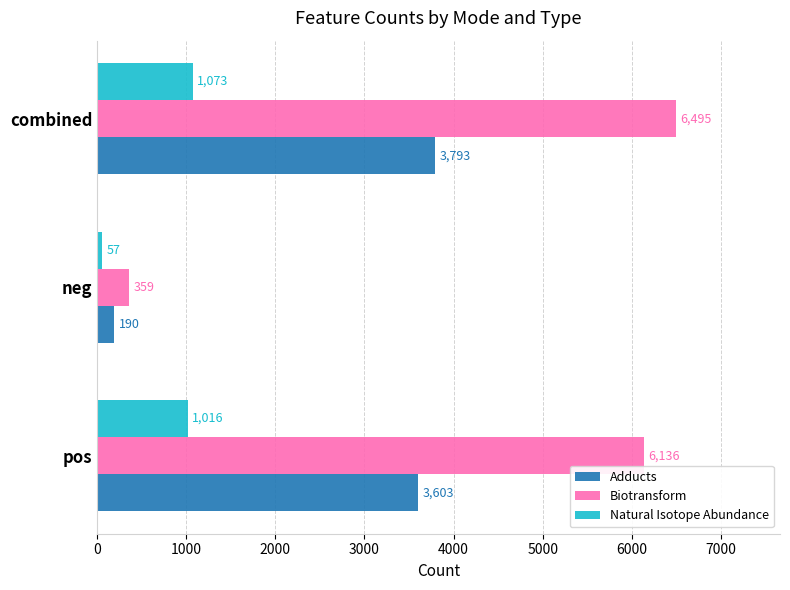

How many categories are shown in the chart?

3